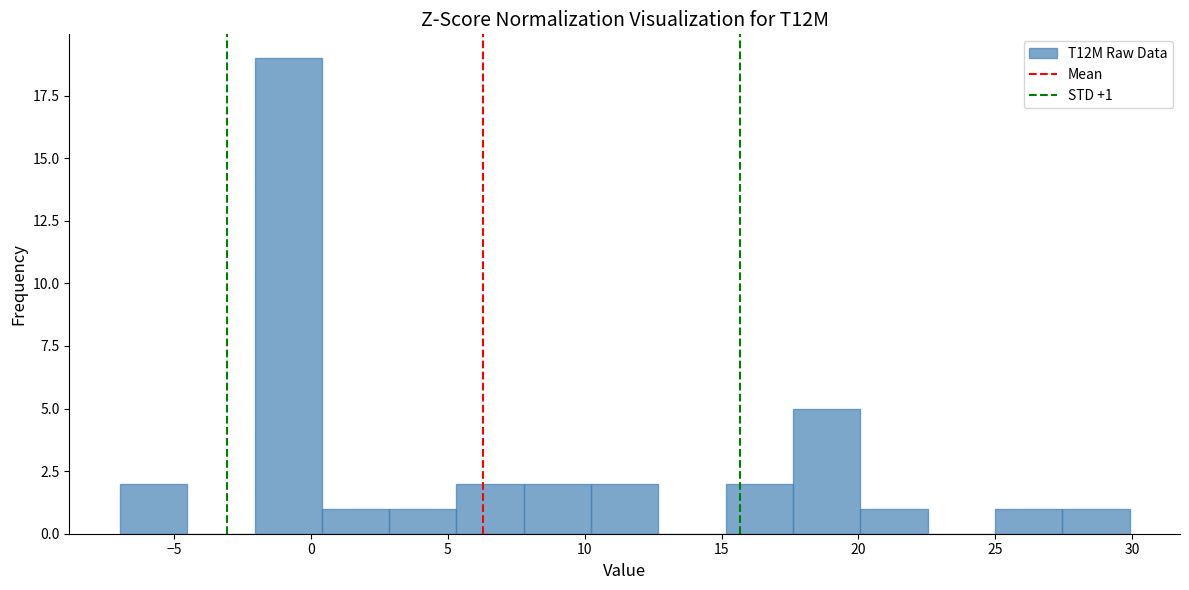

Over which range of the x-axis is the bar tallest?

-2.0 to 0.5